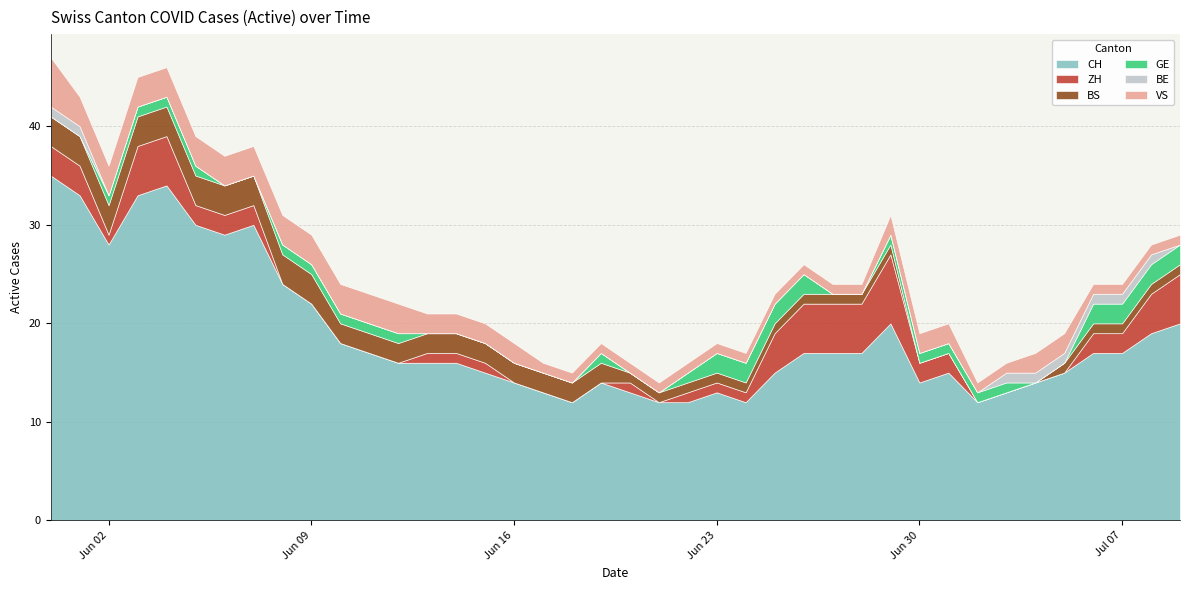

What is the difference between the maximum and minimum values in the BE series?

1